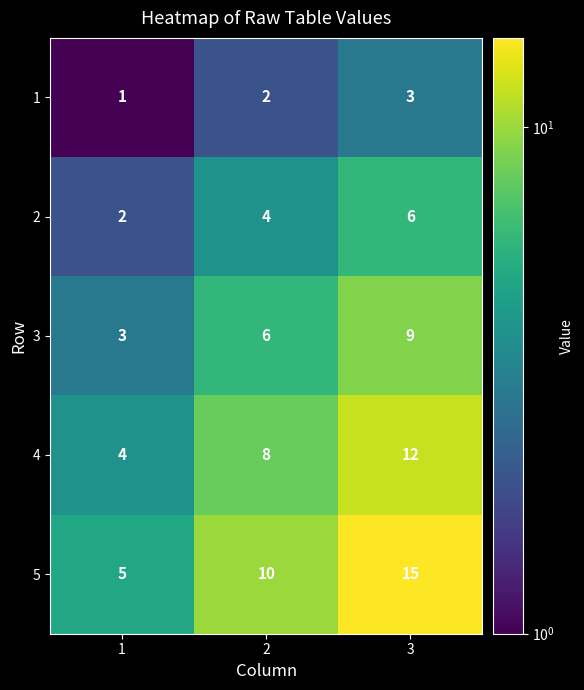

Count the 2 values in the range 2 to 6.

3